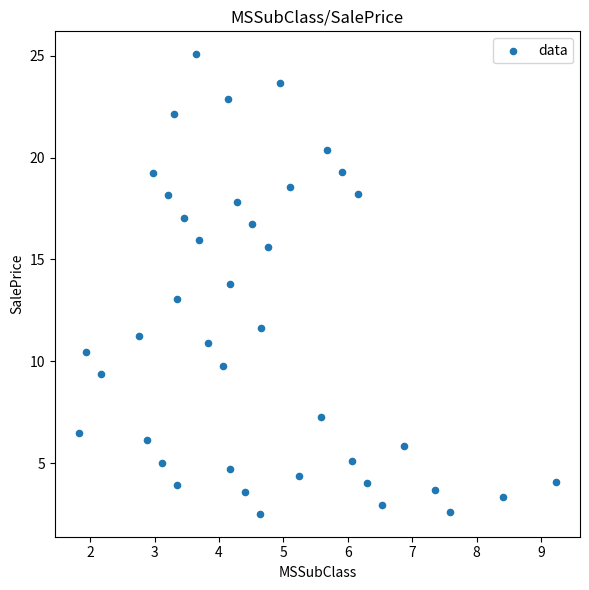

What is the range of X values (max minus min)?

7.4